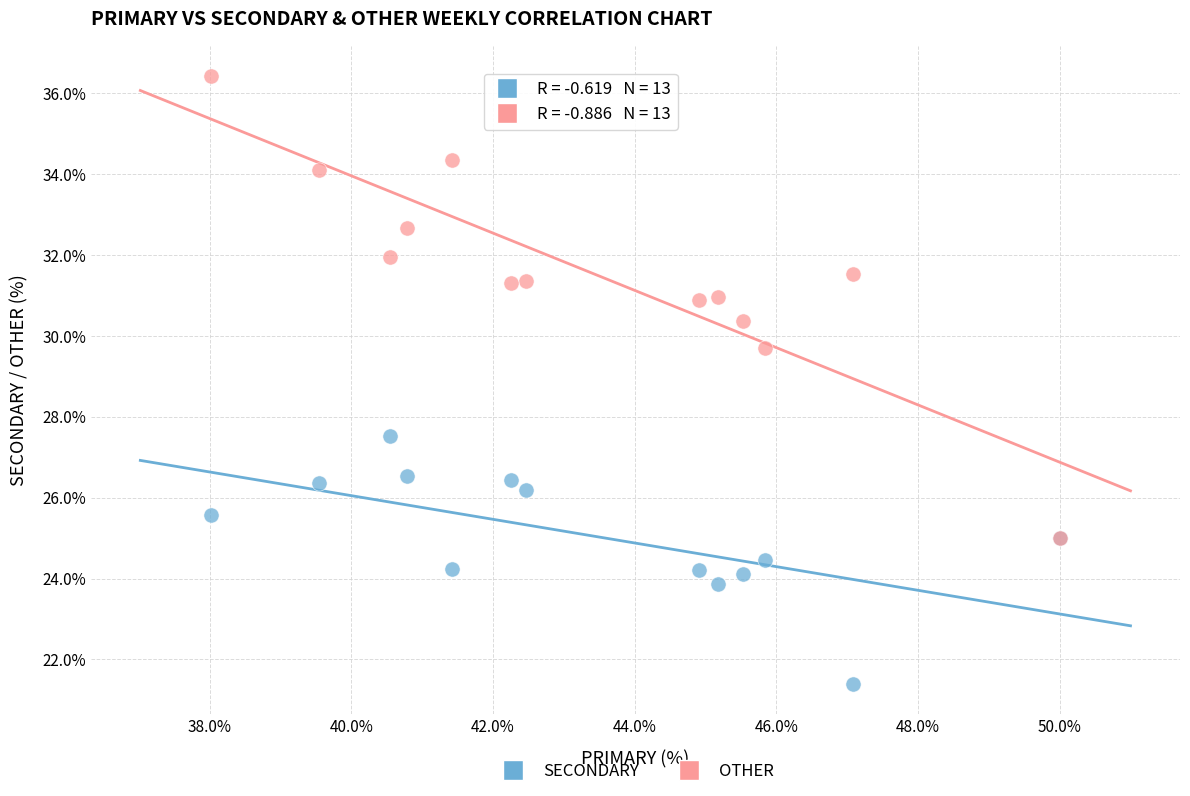

Across all series, what Y value is closest to 28?

27.5